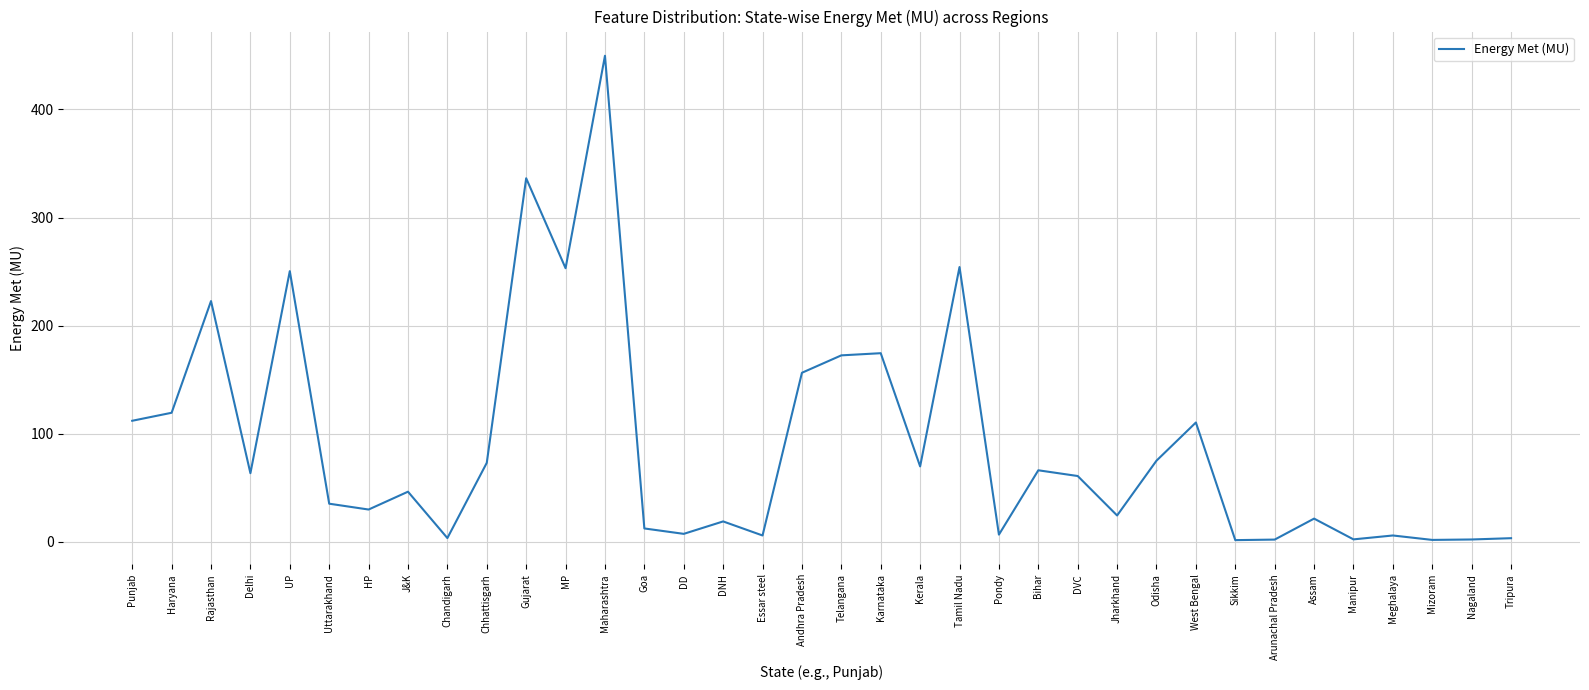

True or false: the data shows 63.5 at Delhi.

True